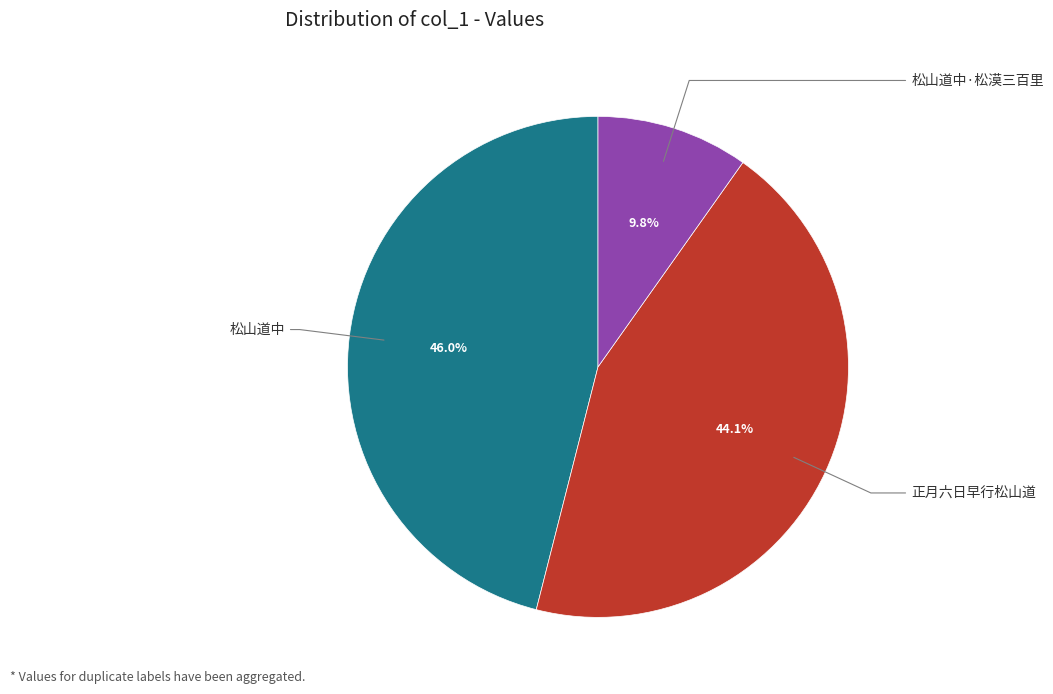

Does any single category account for the majority?

No